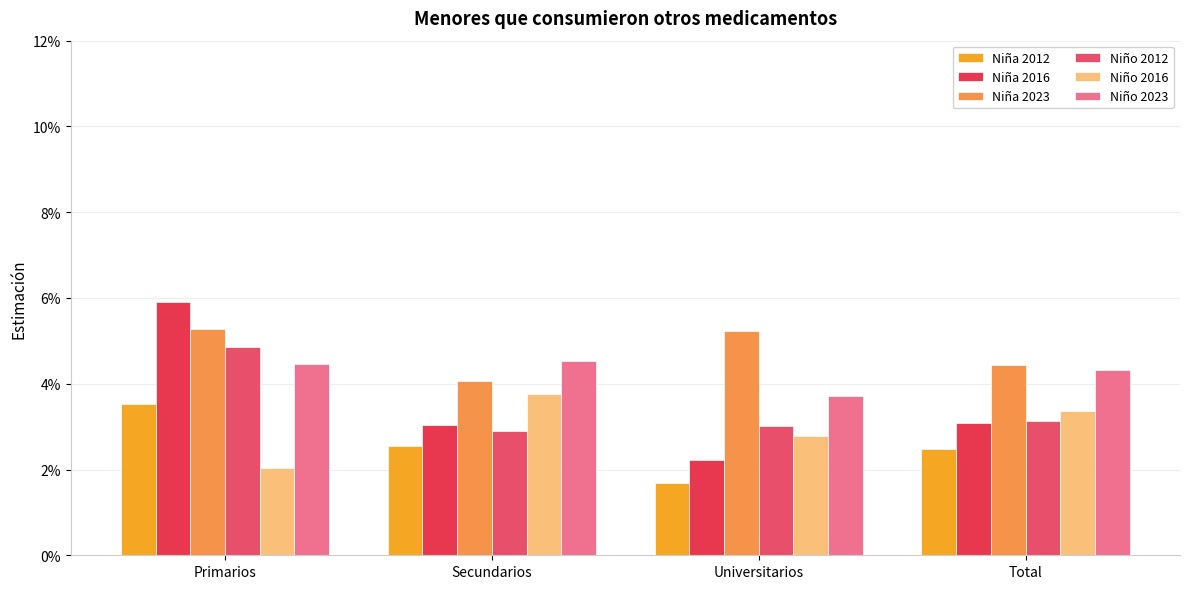

Which category has the highest value across all series?

Primarios